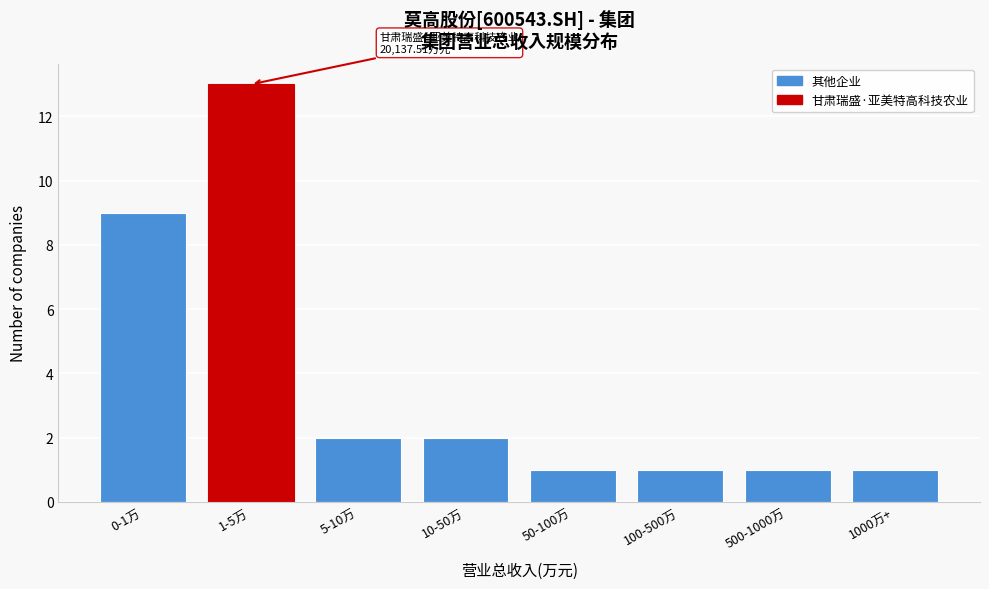

Reading left to right, transcribe all the data shown in this chart.

0-1万=9	1-5万=13	5-10万=2	10-50万=2	50-100万=1	100-500万=1	500-1000万=1	1000万+=1